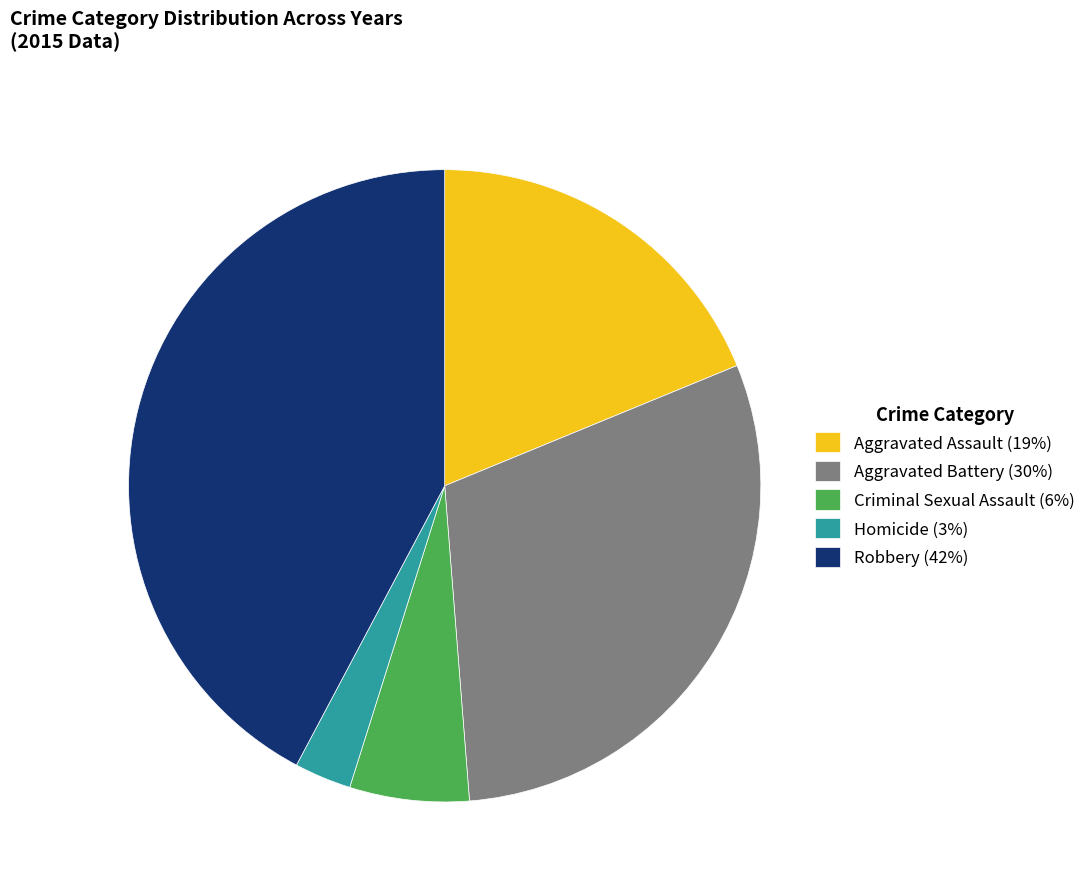

Is the sum of Criminal Sexual Assault (6%) and Aggravated Battery (30%) greater than half?

No